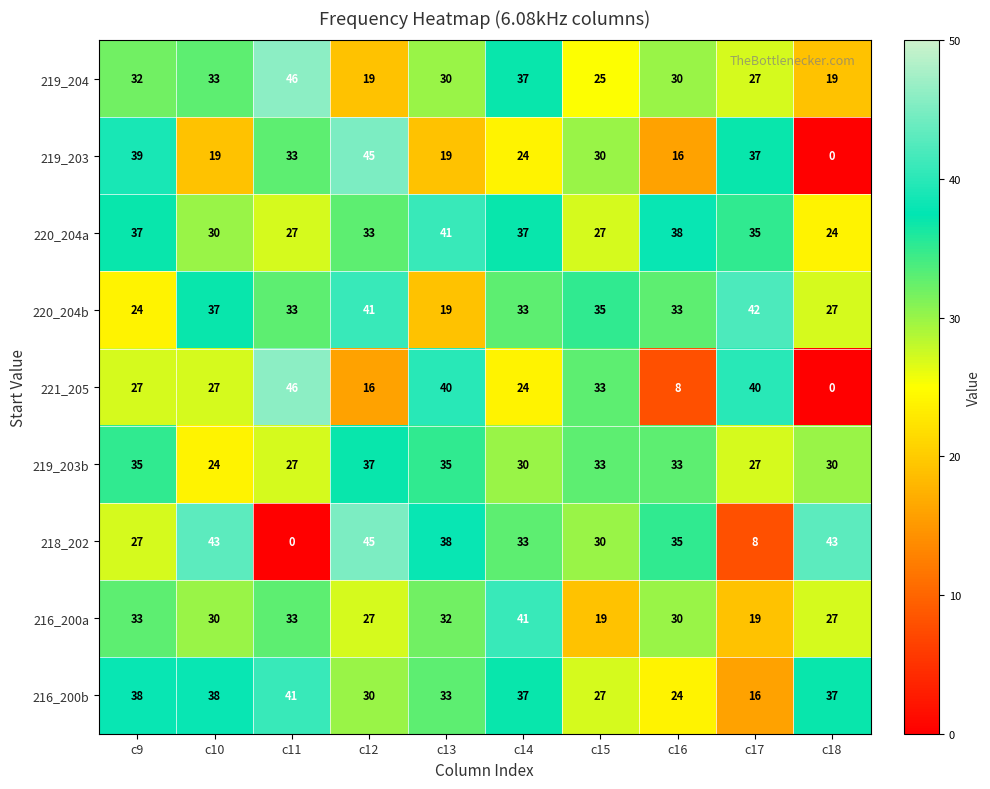

What is the sum of the 220_204a values at c14 and c9?

74